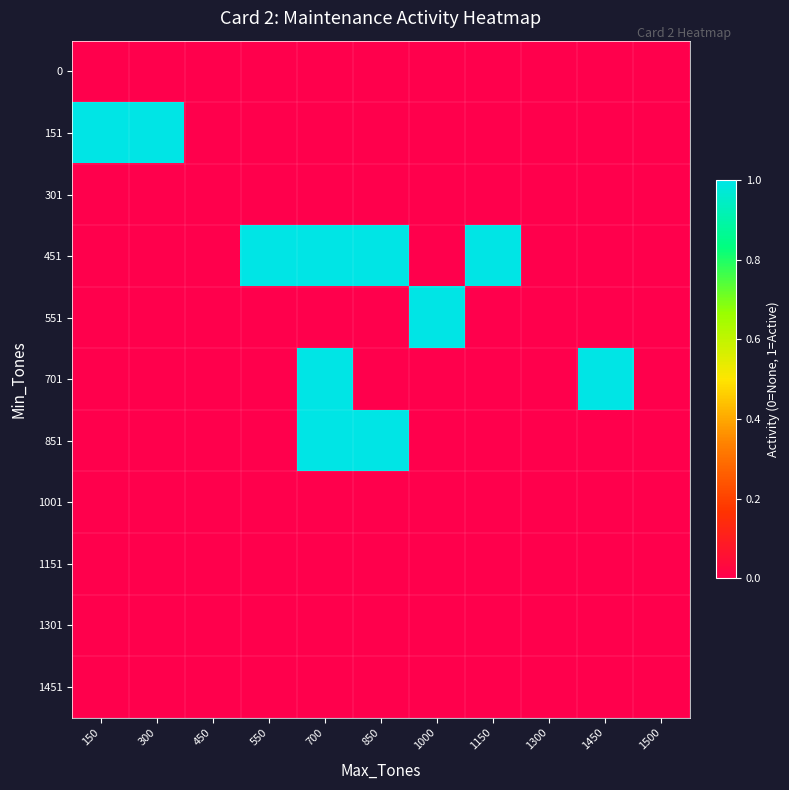

Reading right to left, extract all data points from this chart.

0: 1500=0	1450=0	1300=0	1150=0	1000=0	850=0	700=0	550=0	450=0	300=0	150=0
151: 1500=0	1450=0	1300=0	1150=0	1000=0	850=0	700=0	550=0	450=0	300=1	150=1
301: 1500=0	1450=0	1300=0	1150=0	1000=0	850=0	700=0	550=0	450=0	300=0	150=0
451: 1500=0	1450=0	1300=0	1150=1	1000=0	850=1	700=1	550=1	450=0	300=0	150=0
551: 1500=0	1450=0	1300=0	1150=0	1000=1	850=0	700=0	550=0	450=0	300=0	150=0
701: 1500=0	1450=1	1300=0	1150=0	1000=0	850=0	700=1	550=0	450=0	300=0	150=0
851: 1500=0	1450=0	1300=0	1150=0	1000=0	850=1	700=1	550=0	450=0	300=0	150=0
1001: 1500=0	1450=0	1300=0	1150=0	1000=0	850=0	700=0	550=0	450=0	300=0	150=0
1151: 1500=0	1450=0	1300=0	1150=0	1000=0	850=0	700=0	550=0	450=0	300=0	150=0
1301: 1500=0	1450=0	1300=0	1150=0	1000=0	850=0	700=0	550=0	450=0	300=0	150=0
1451: 1500=0	1450=0	1300=0	1150=0	1000=0	850=0	700=0	550=0	450=0	300=0	150=0